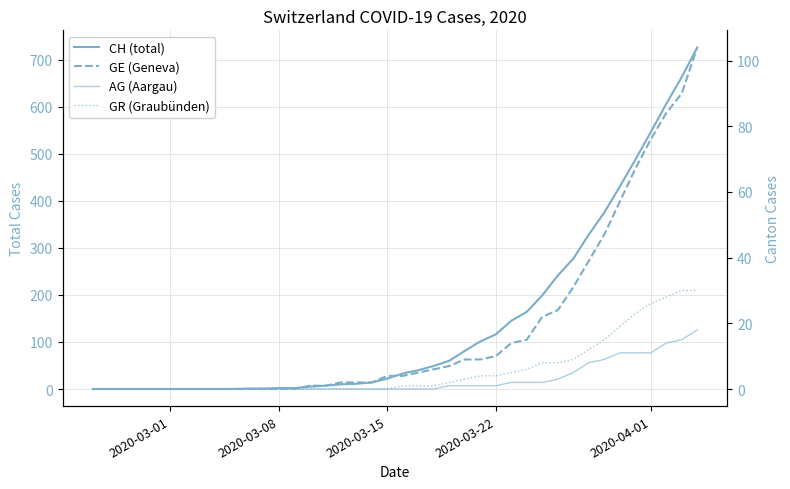

The GR (Graubünden) series shows -11 at 2020-03-08. True or false?

False